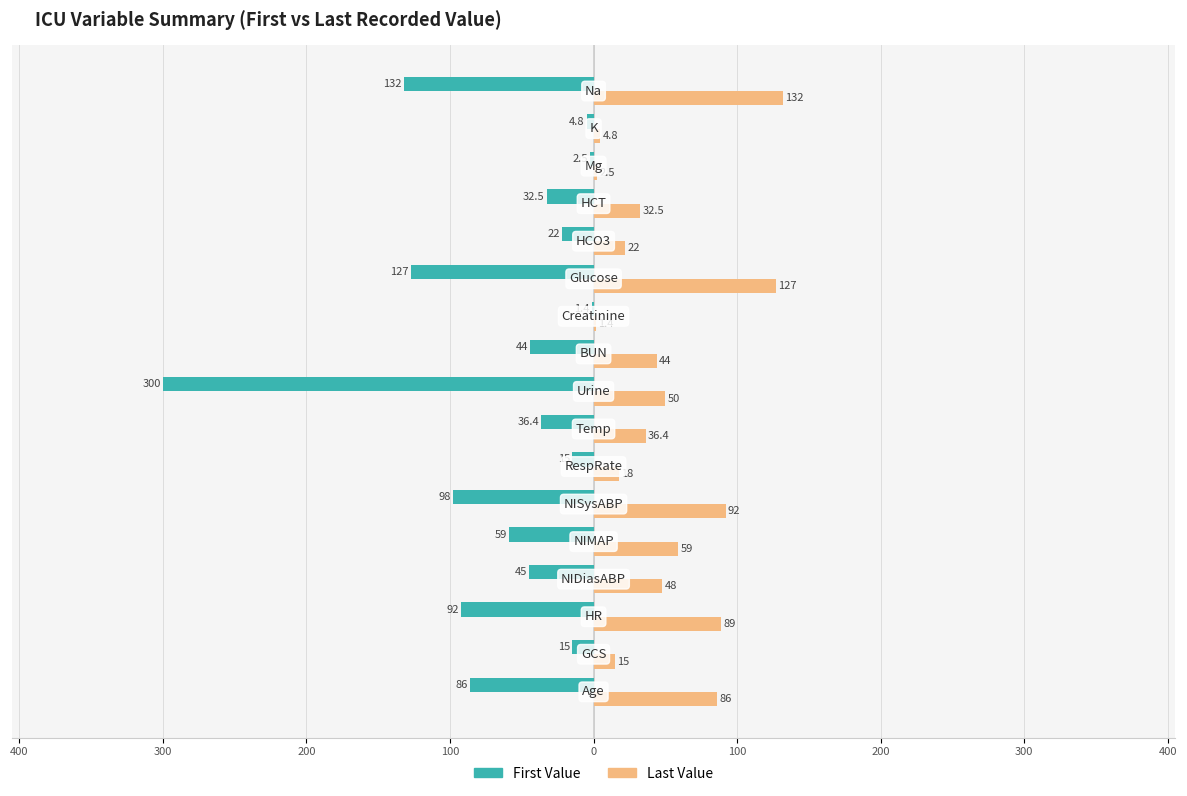

What are all the series names shown in the legend?

First Value, Last Value